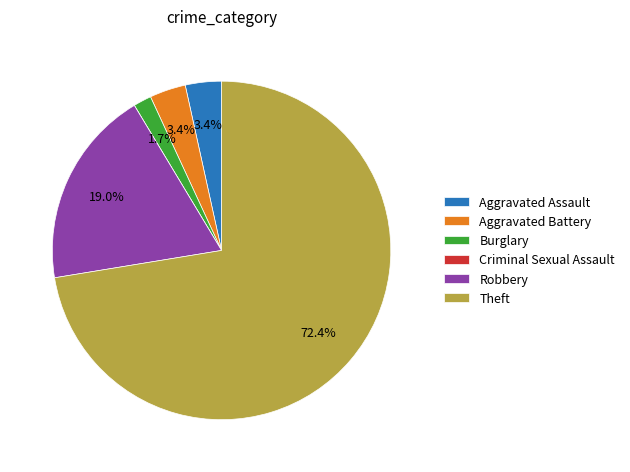

Which slice represents more than half of the pie?

Theft